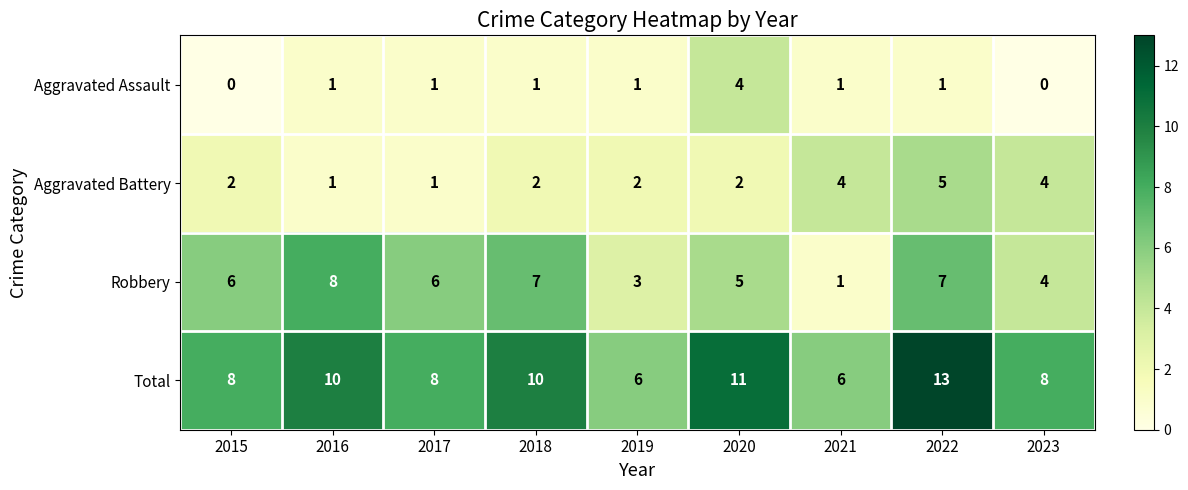

Which series changed the most between 2016 and 2022?

Aggravated Battery